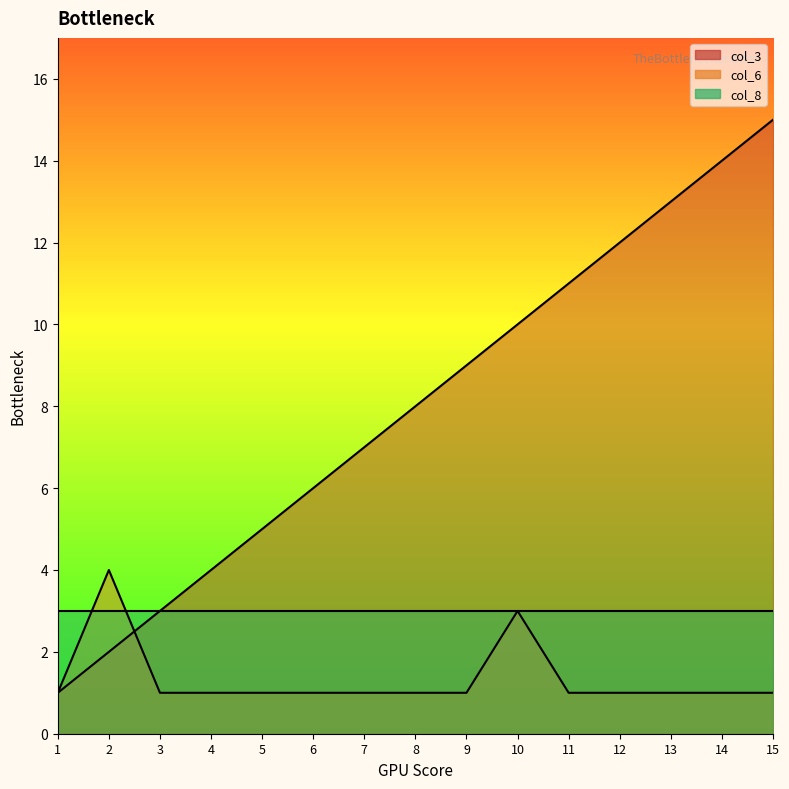

Between 3 and 1, which is larger?

3